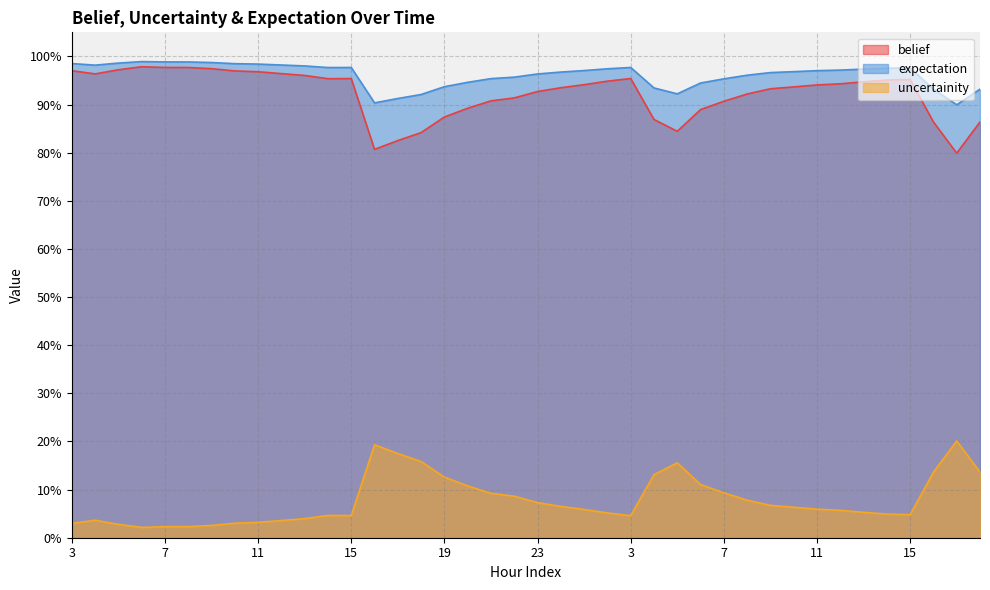

Is it true that expectation equals 0.1 at 15?

False